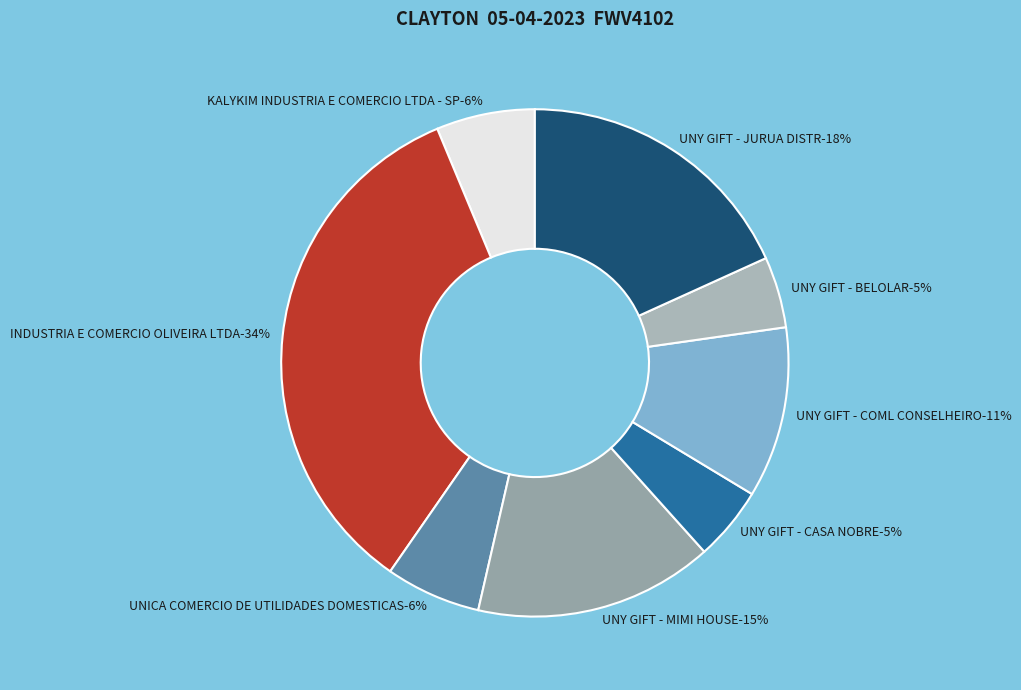

Which has a higher value, UNICA COMERCIO DE UTILIDADES DOMESTICAS or UNY GIFT - BELOLAR?

UNICA COMERCIO DE UTILIDADES DOMESTICAS